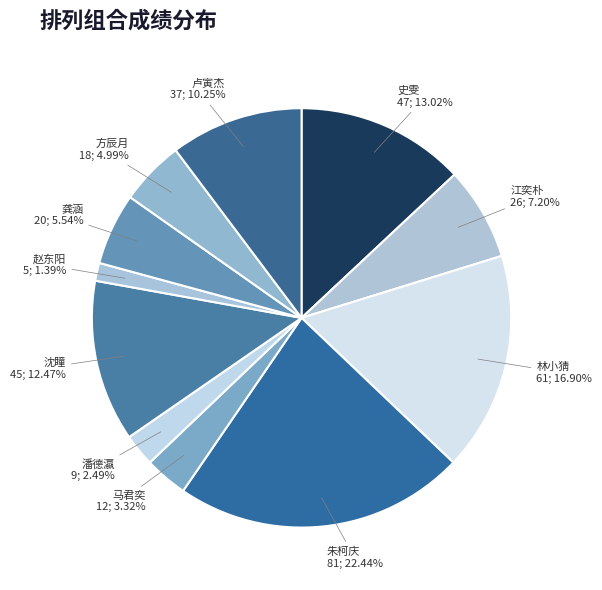

How many segments does this pie chart have?

11